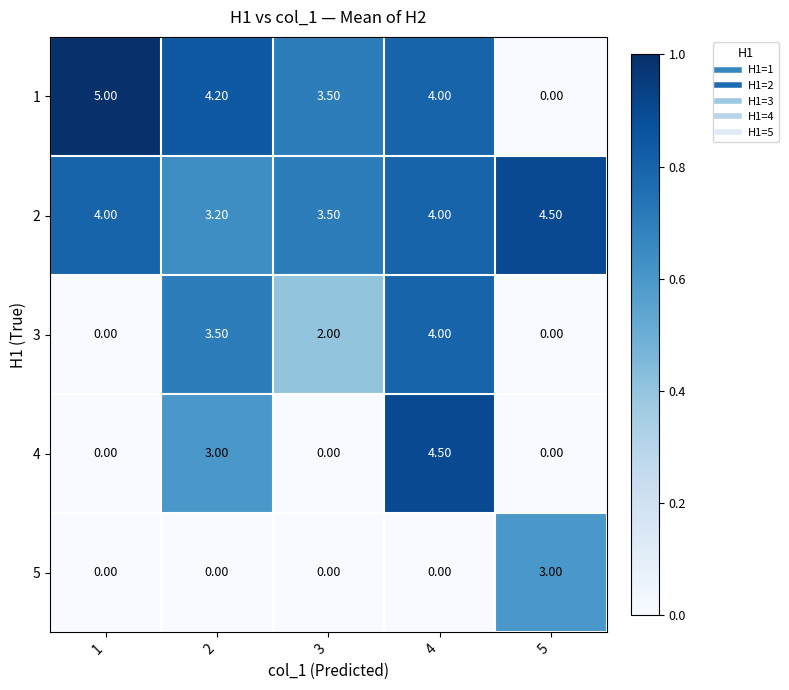

What is the spread (max minus min) of values at 3?

3.5